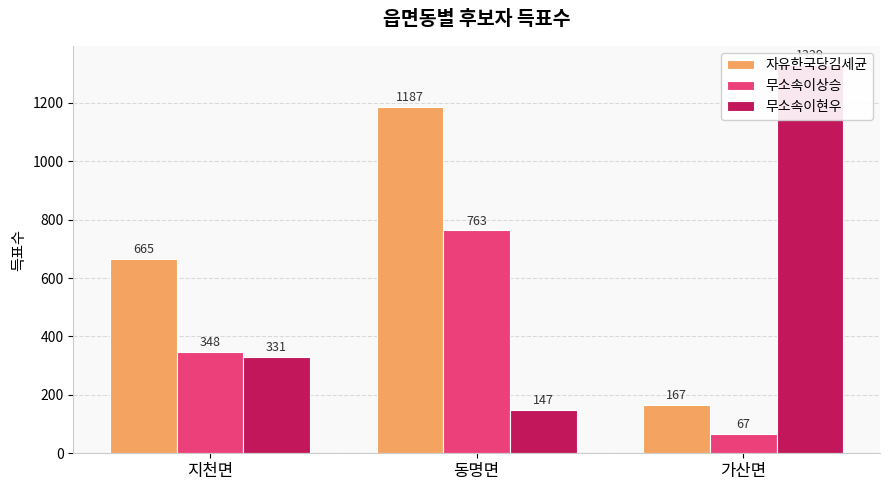

Which category has the lowest value in the 무소속이현우 series?

동명면